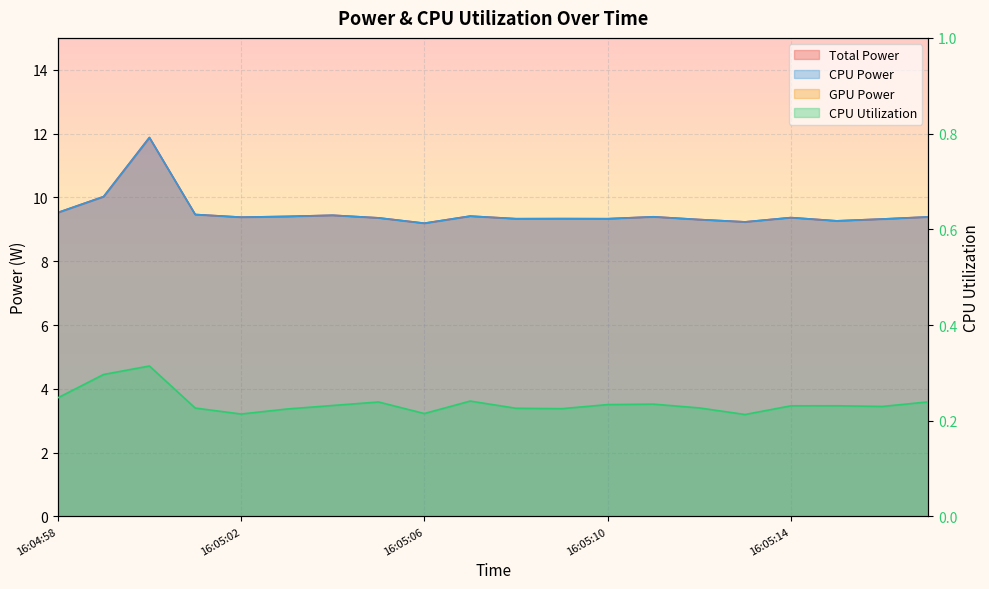

Reading right to left, list all the values displayed in this chart.

Total Power: 16:05:17=9.4	16:05:16=9.3	16:05:15=9.3	16:05:14=9.4	16:05:13=9.2	16:05:12=9.3	16:05:11=9.4	16:05:10=9.3	16:05:09=9.3	16:05:08=9.3	16:05:07=9.4	16:05:06=9.2	16:05:05=9.4	16:05:04=9.4	16:05:03=9.4	16:05:02=9.4	16:05:01=9.5	16:05:00=11.9	16:04:59=10.0	16:04:58=9.5
CPU Power: 16:05:17=9.4	16:05:16=9.3	16:05:15=9.3	16:05:14=9.4	16:05:13=9.2	16:05:12=9.3	16:05:11=9.4	16:05:10=9.3	16:05:09=9.3	16:05:08=9.3	16:05:07=9.4	16:05:06=9.2	16:05:05=9.4	16:05:04=9.4	16:05:03=9.4	16:05:02=9.4	16:05:01=9.5	16:05:00=11.9	16:04:59=10.0	16:04:58=9.5
CPU Utilization: 16:05:17=0.2	16:05:16=0.2	16:05:15=0.2	16:05:14=0.2	16:05:13=0.2	16:05:12=0.2	16:05:11=0.2	16:05:10=0.2	16:05:09=0.2	16:05:08=0.2	16:05:07=0.2	16:05:06=0.2	16:05:05=0.2	16:05:04=0.2	16:05:03=0.2	16:05:02=0.2	16:05:01=0.2	16:05:00=0.3	16:04:59=0.3	16:04:58=0.2